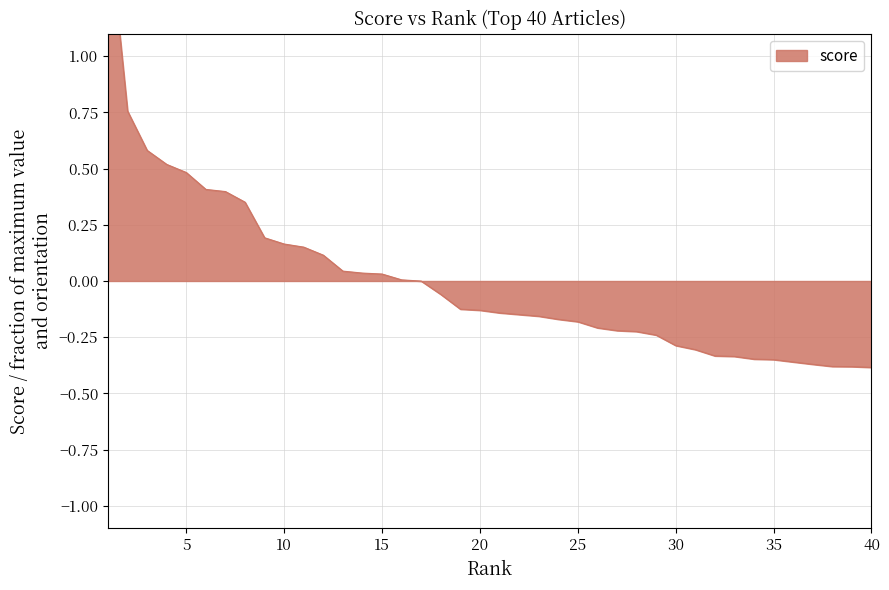

True or false: the data has more than 2 interior local peaks.

False